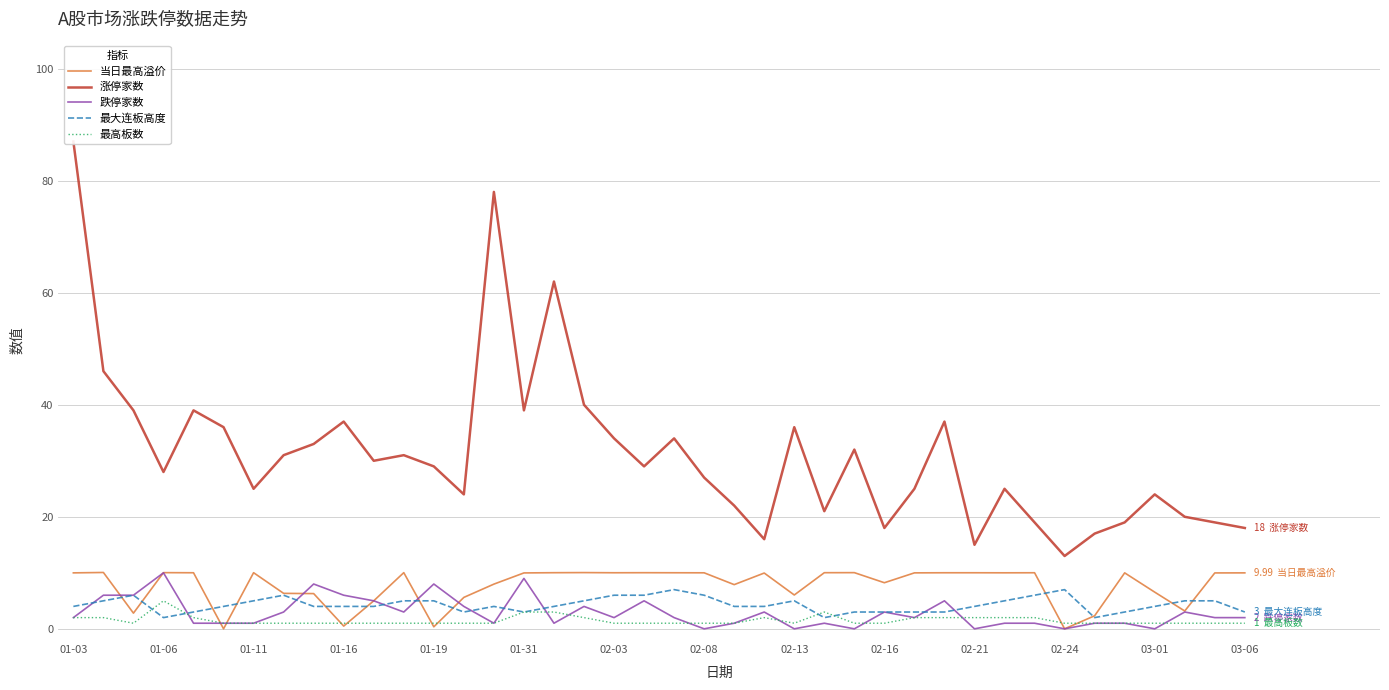

Is the value of 当日最高溢价 at 02-13 greater than the value of 跌停家数 at 02-24?

Yes